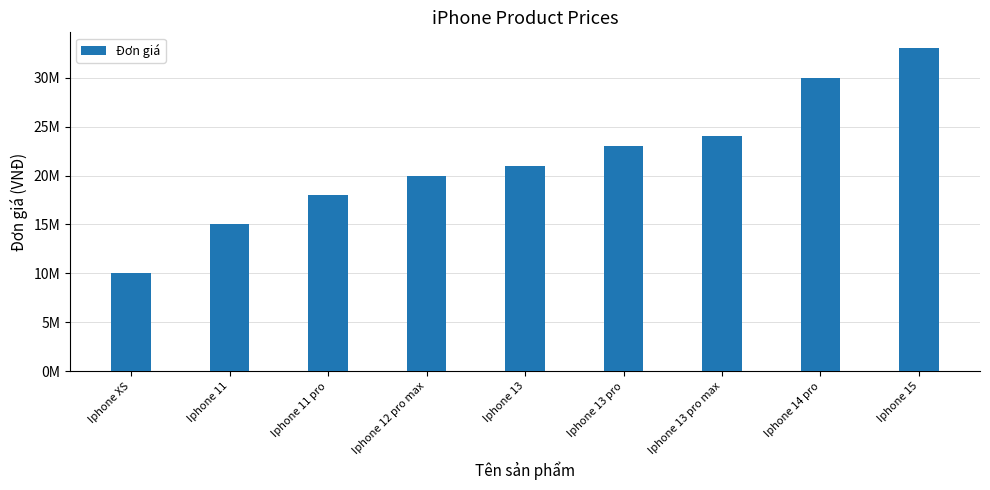

Are the bars horizontal?

No